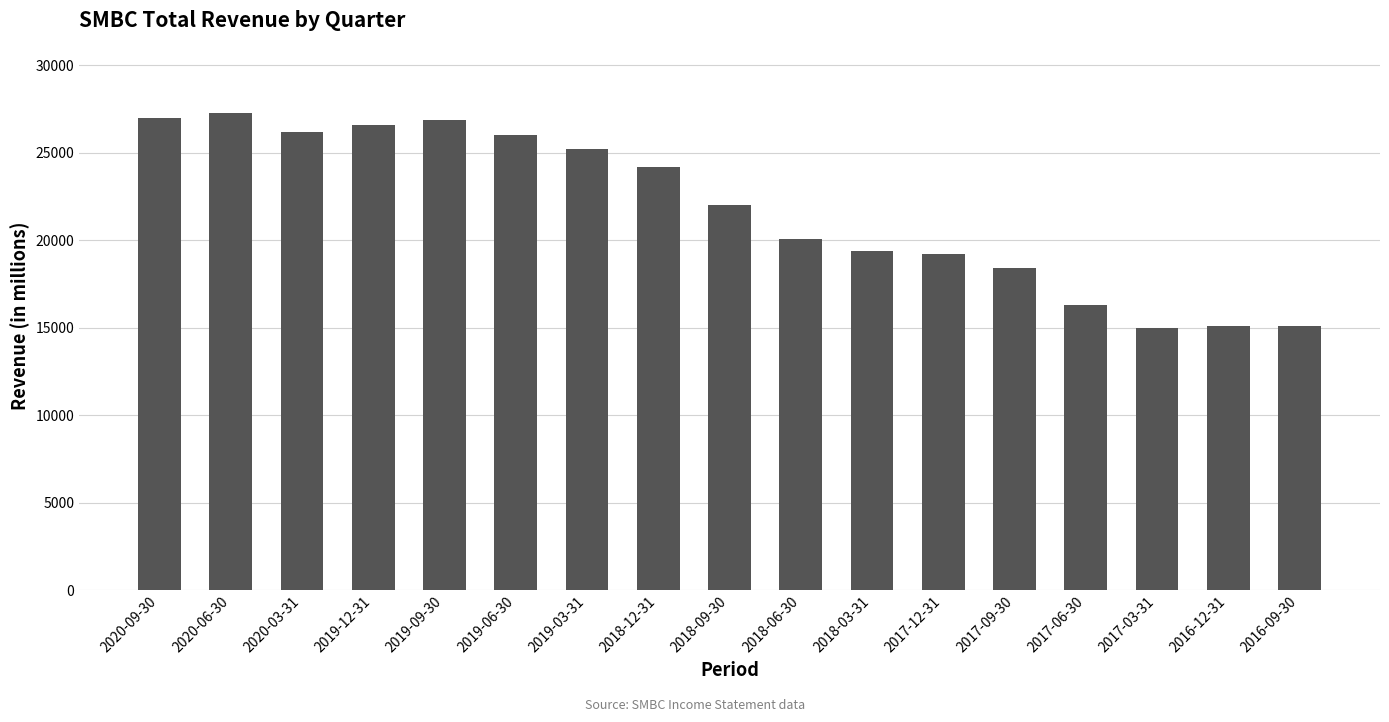

How many data points are less than 22000?

8